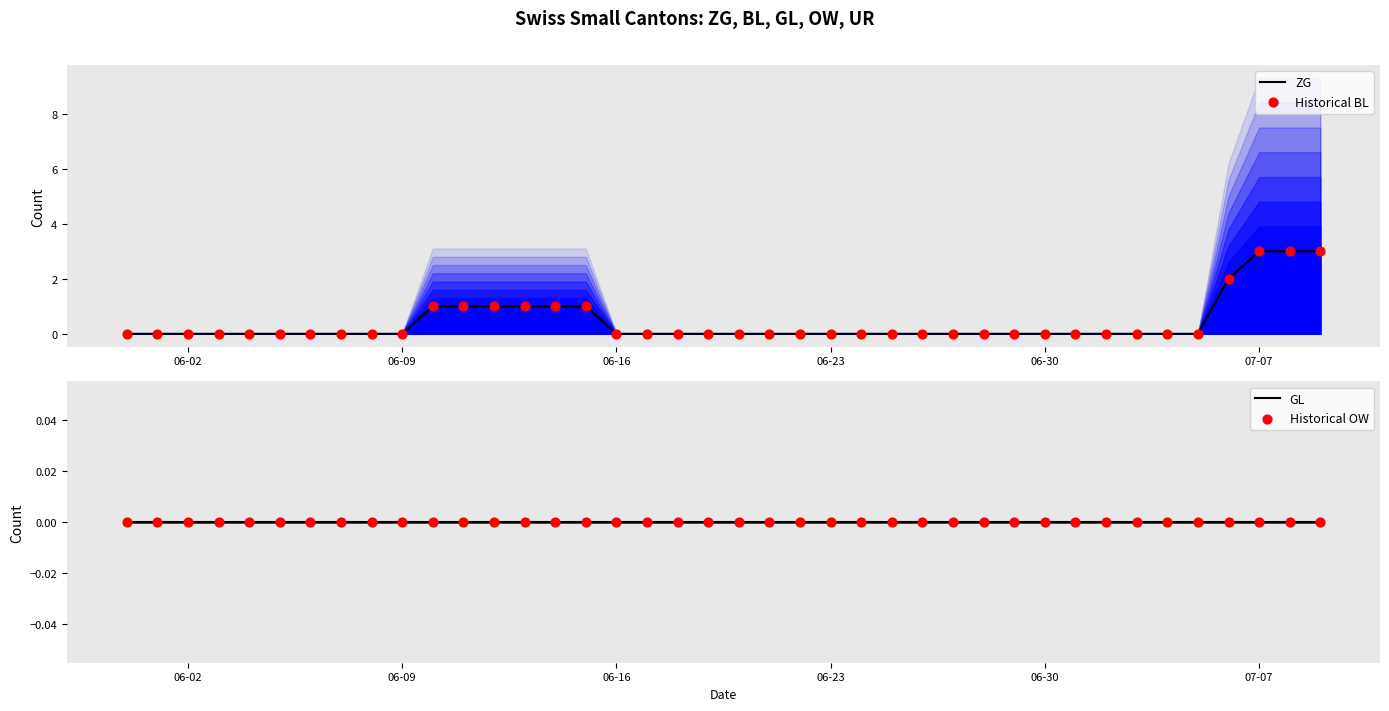

Which series has the largest total across all categories?

ZG